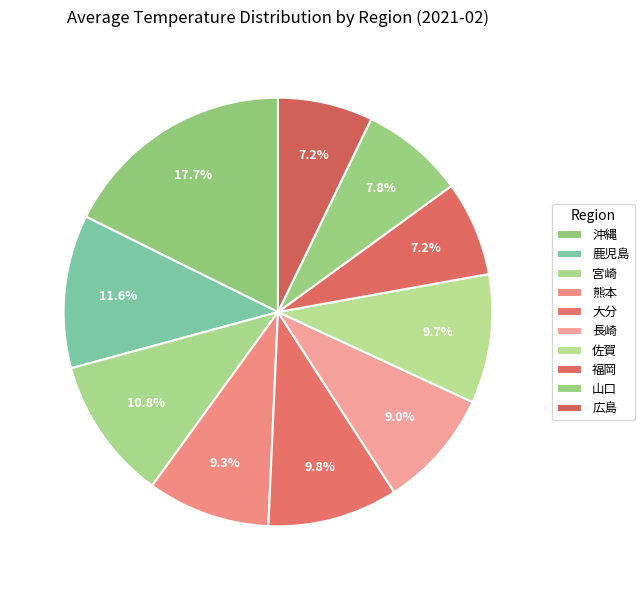

Which slice is the largest?

沖縄